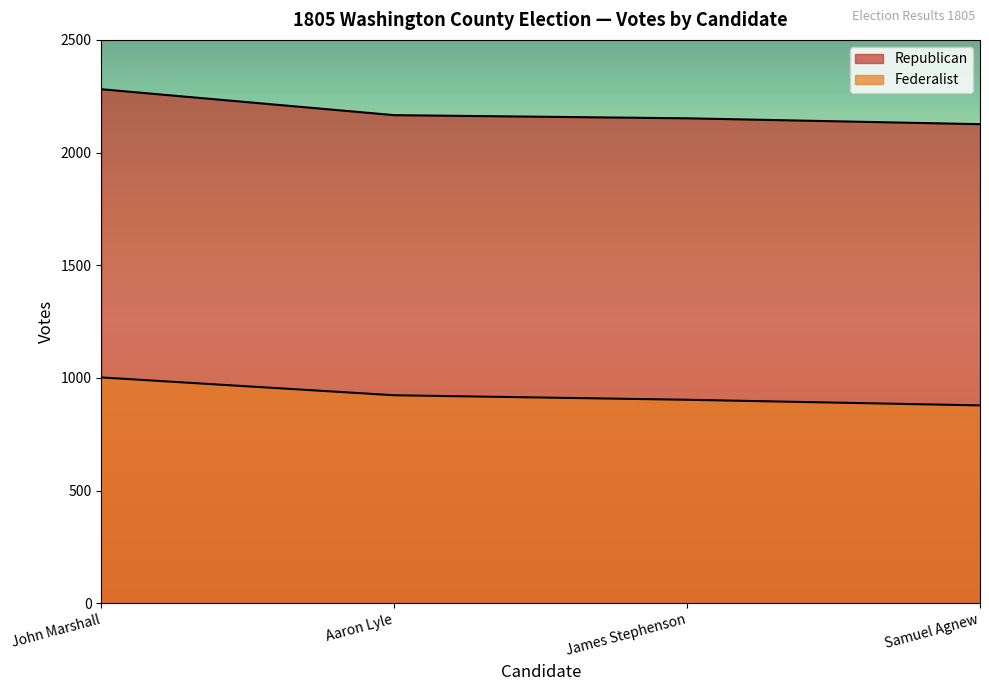

True or false: Republican has a value of 3761 at Samuel Agnew.

False